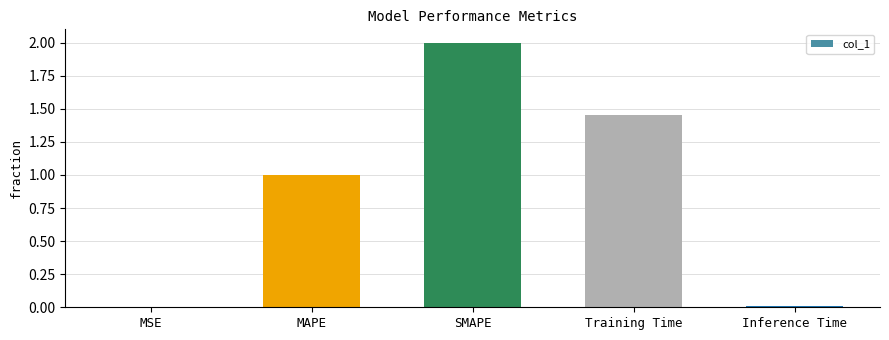

Which has a higher value, MSE or Training Time?

Training Time